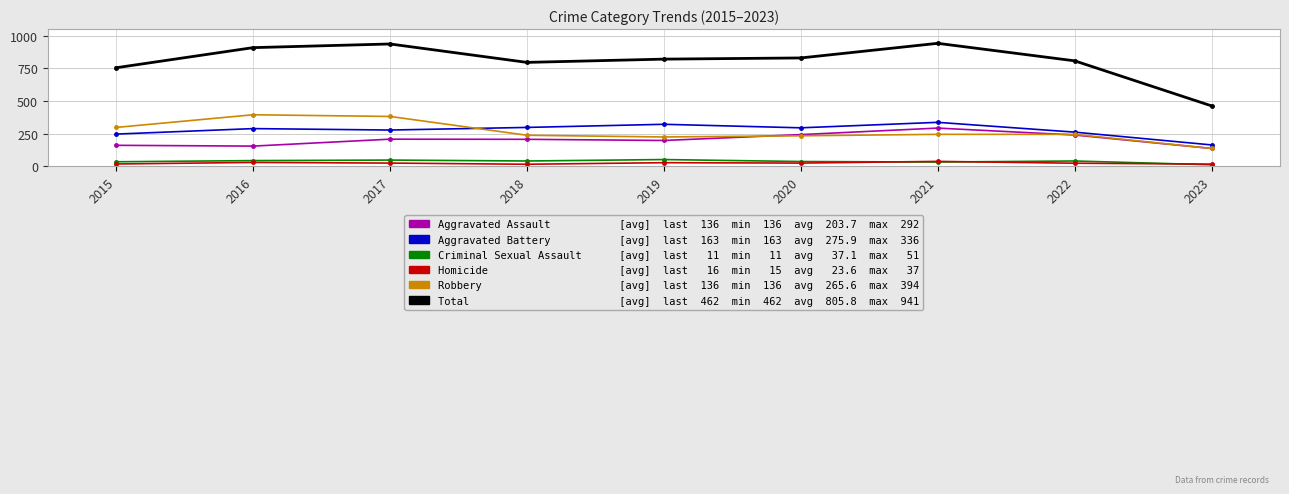

What is the difference between the highest and lowest values at 2021?

909